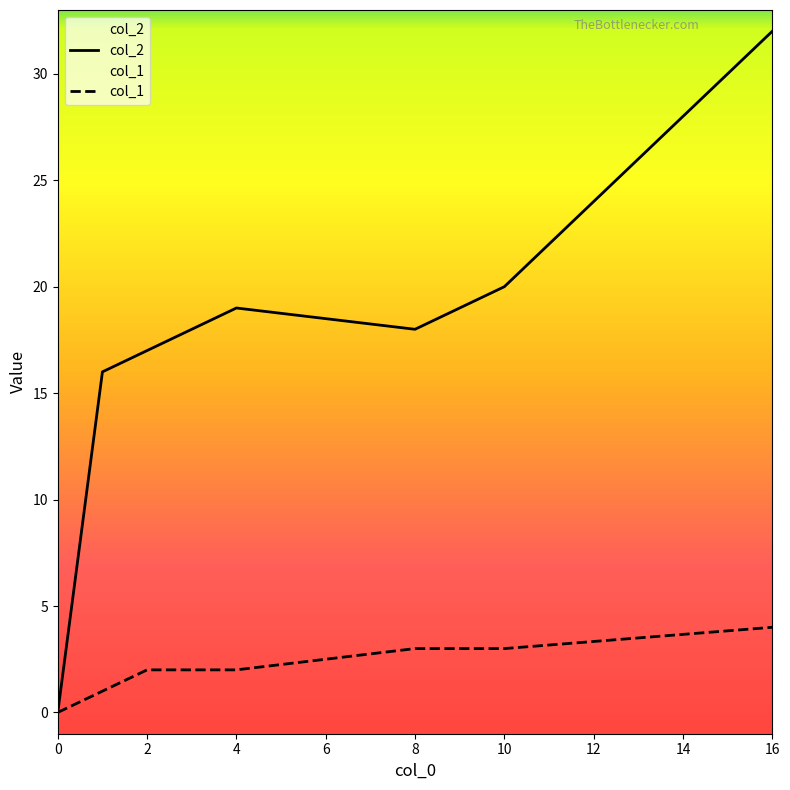

True or false: col_2 has a value of 9 at 10.

False